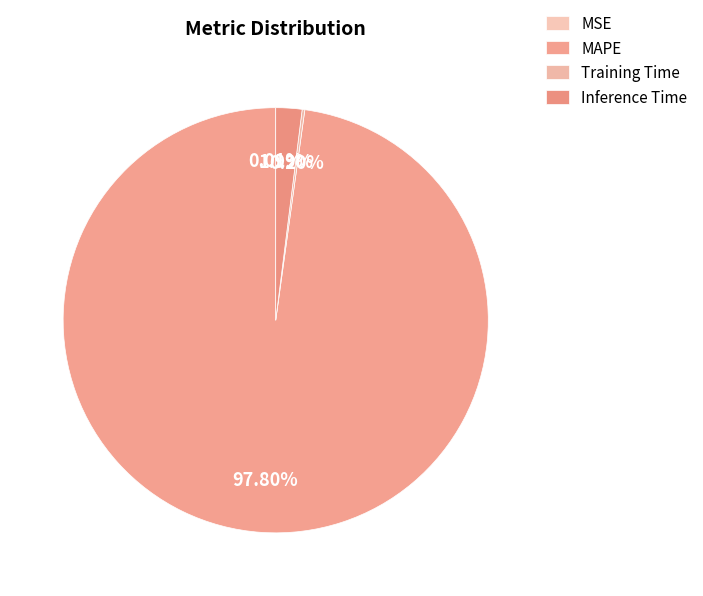

Which category has the smallest portion of the pie?

MSE